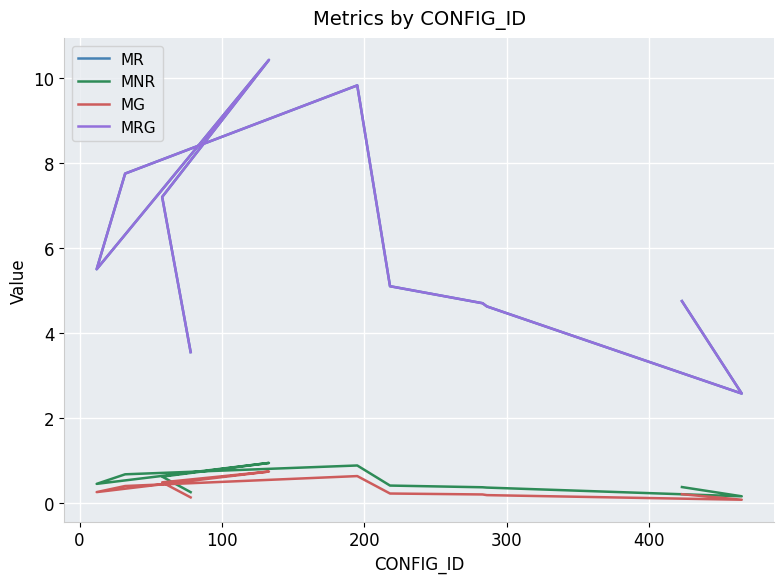

Is this an area chart (filled region under the line)?

No